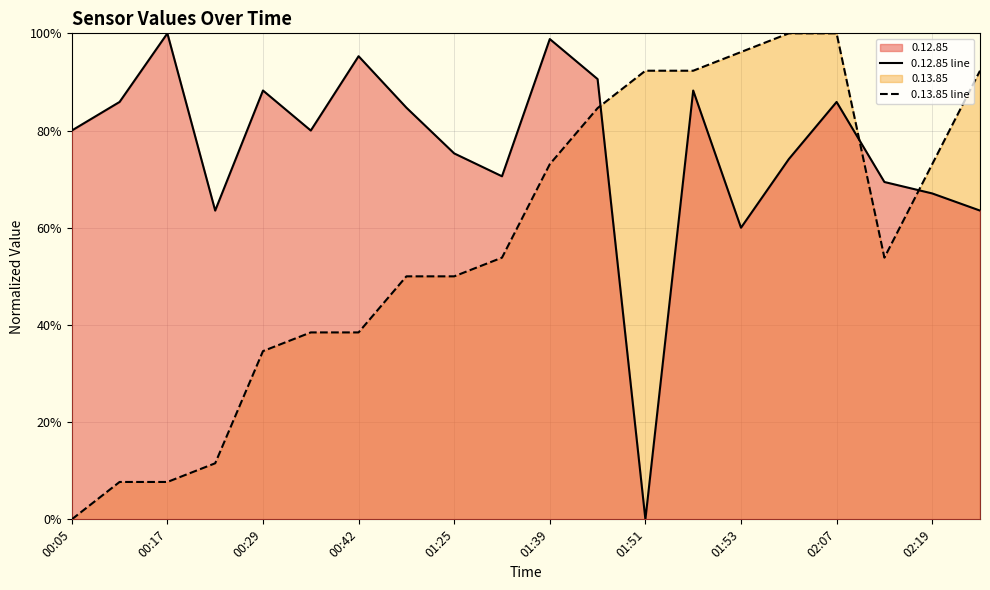

What is the difference between the maximum and minimum values in the 0.12.85 line series?

1.0